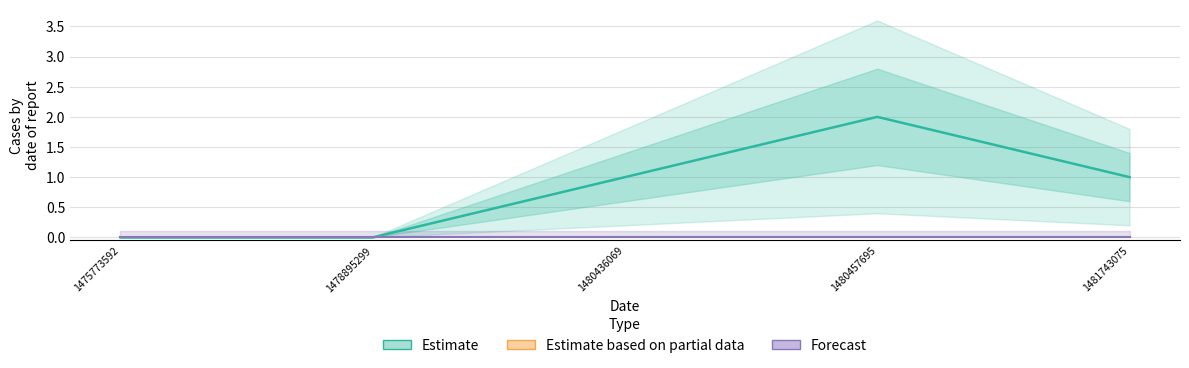

Where does the data first go above 1?

1480457695